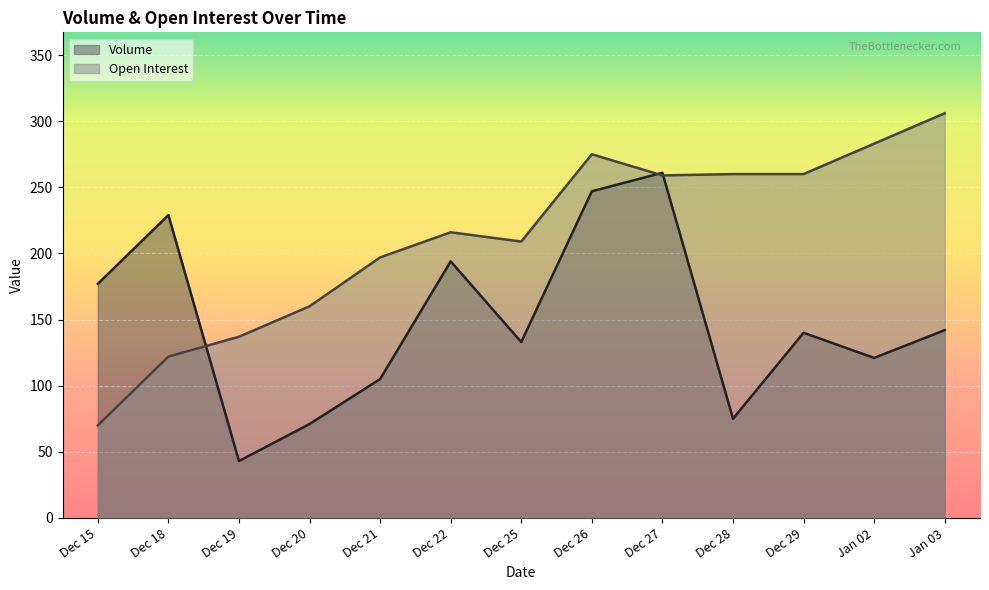

What are all the series names shown in the legend?

Volume, Open Interest